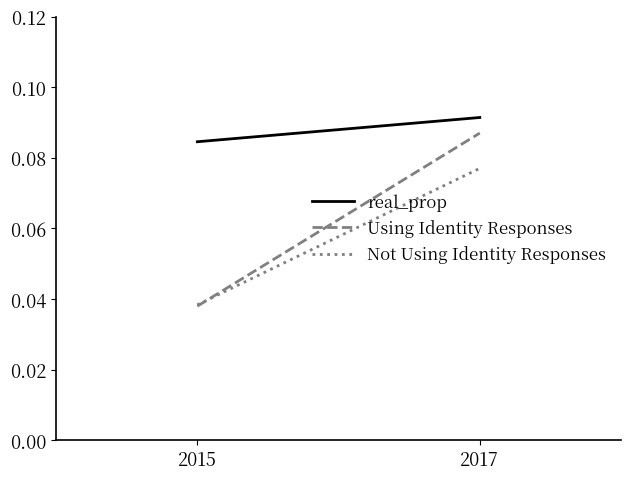

What is the sum of the Using Identity Responses values at 2015 and 2017?

0.1